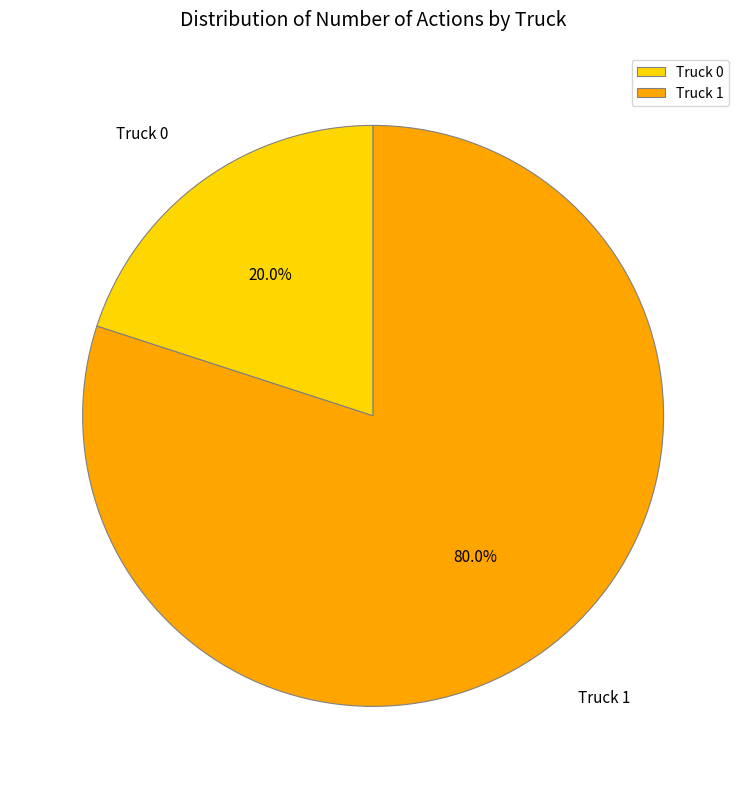

Count the number of slices in the pie.

2